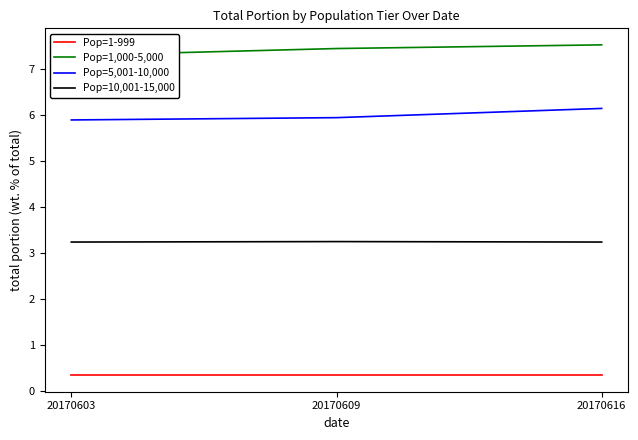

What is the smallest value displayed?

0.3